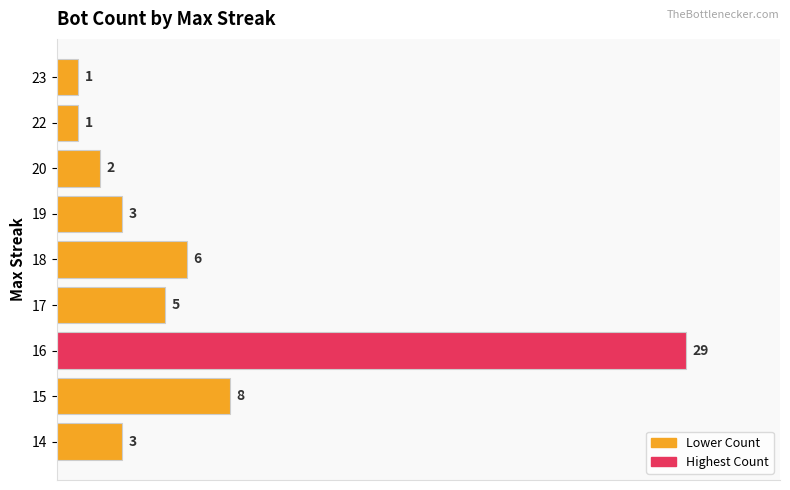

Is it true that the value at 19 is 5?

False